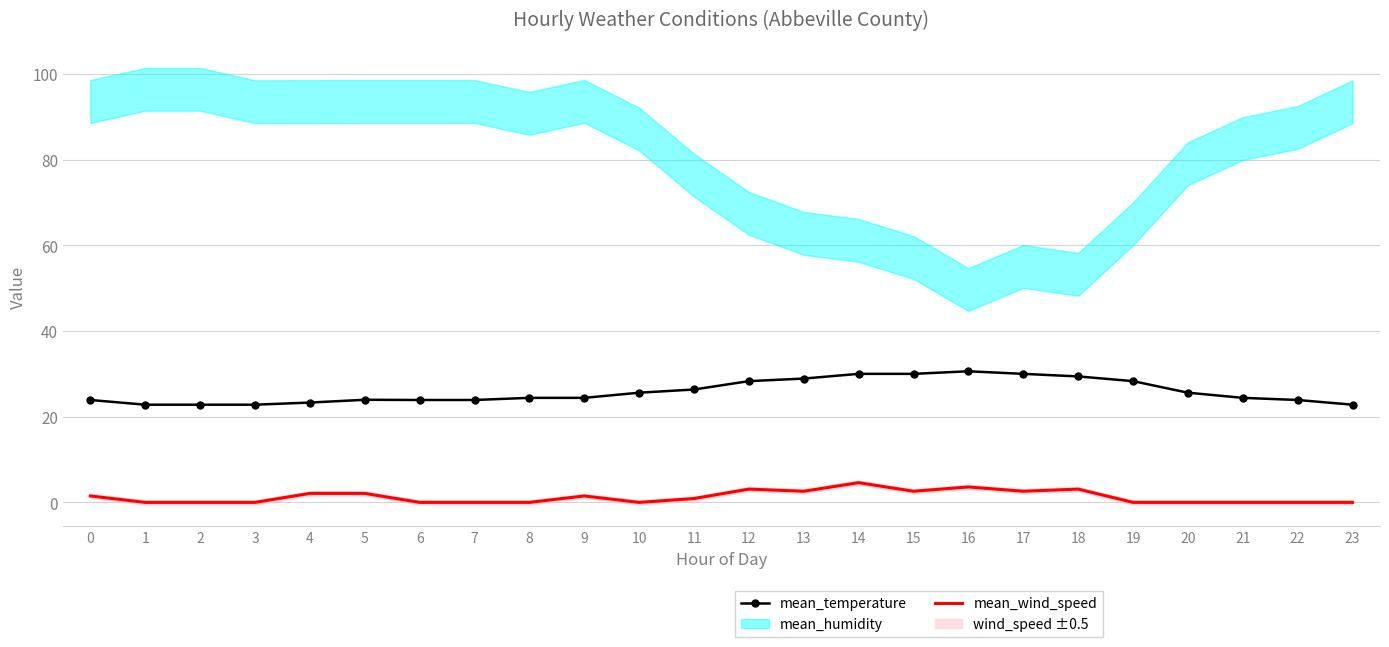

True or false: mean_temperature and mean_wind_speed cross at least once.

False